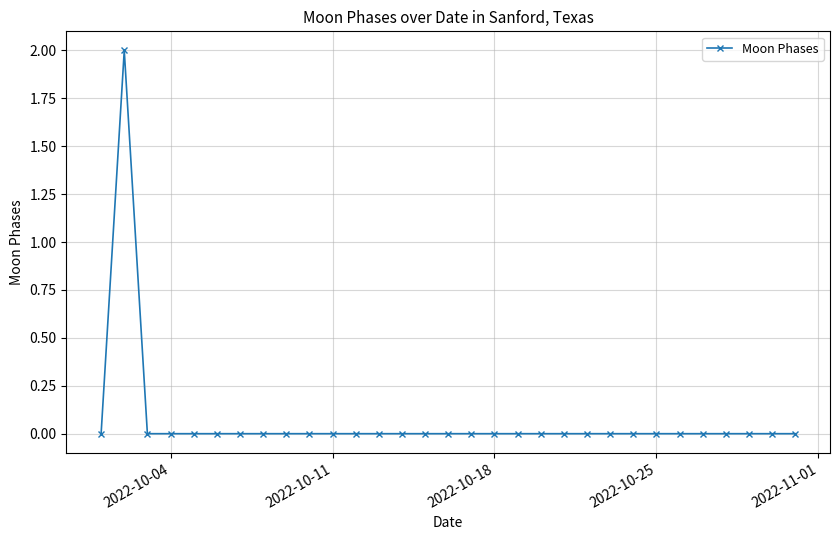

What is the sum of all values?

2